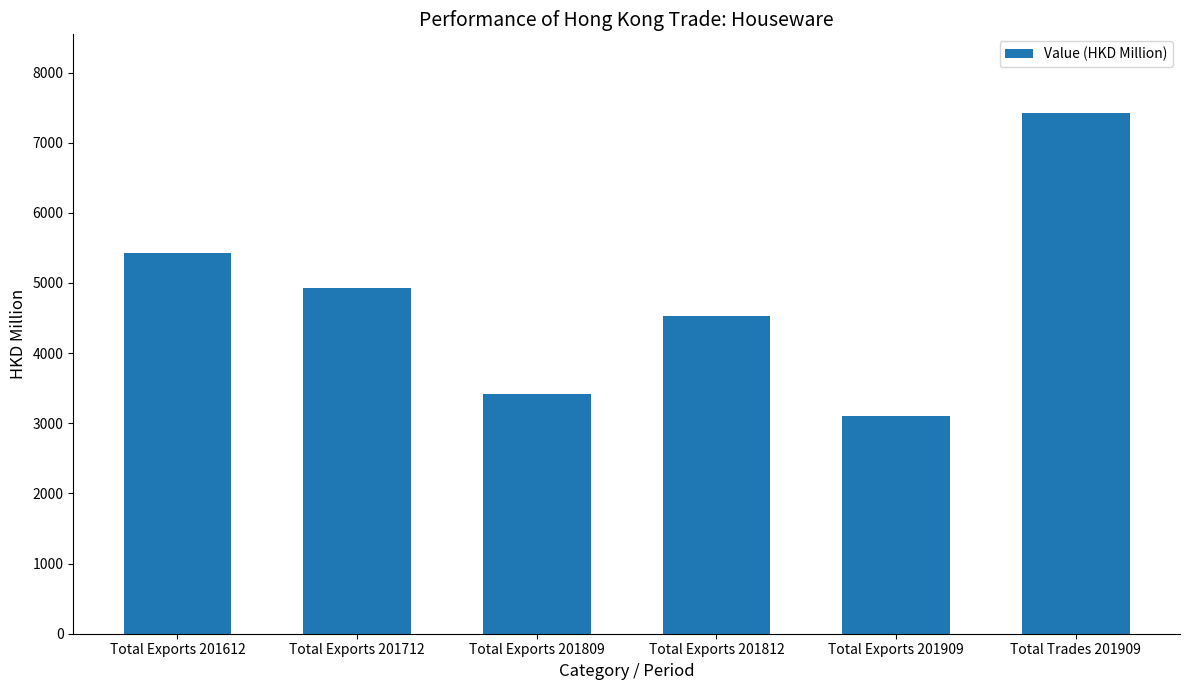

What is the difference between the second highest and second lowest values?

2001.7